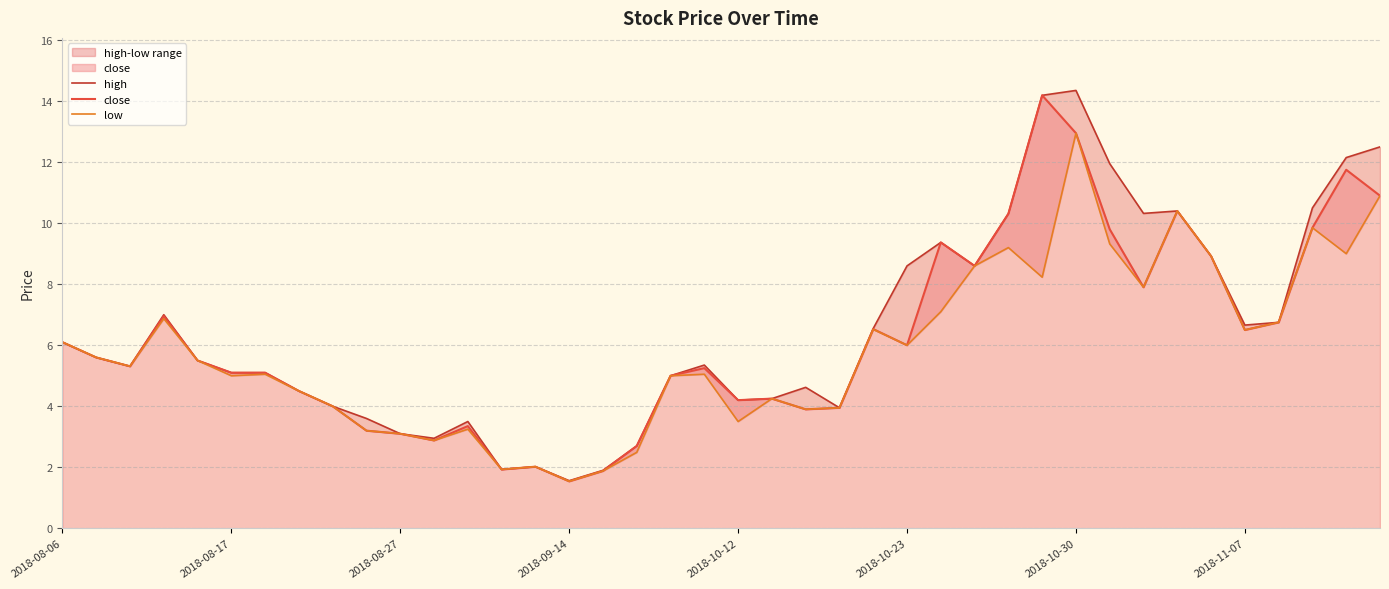

What is the difference between the maximum and second lowest values in the close series?

12.3